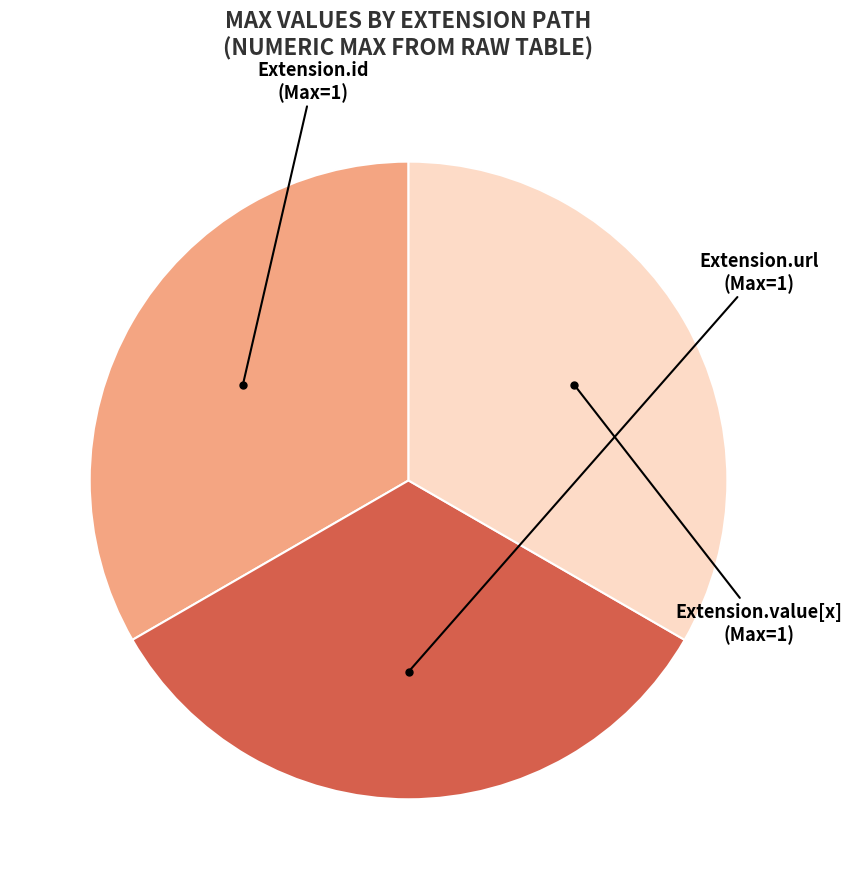

Is there a majority slice in this chart?

No